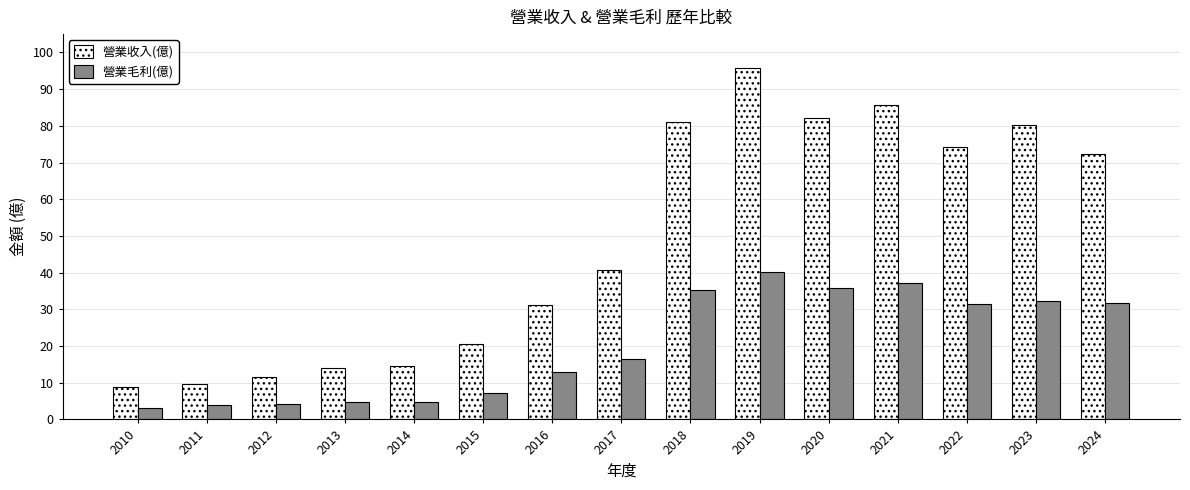

Does the chart contain stacked bars?

No